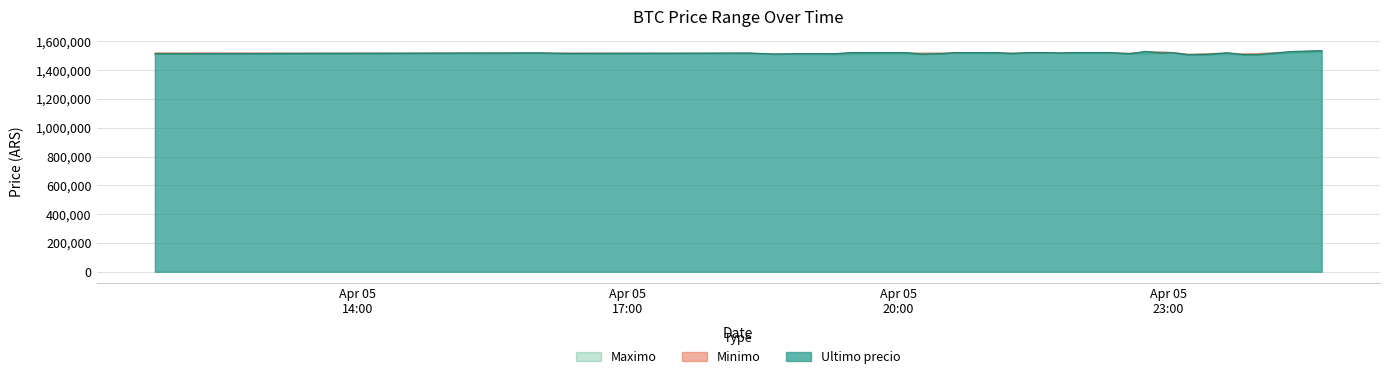

Where is the first local maximum for Ultimo precio?

2021-04-05 16:00